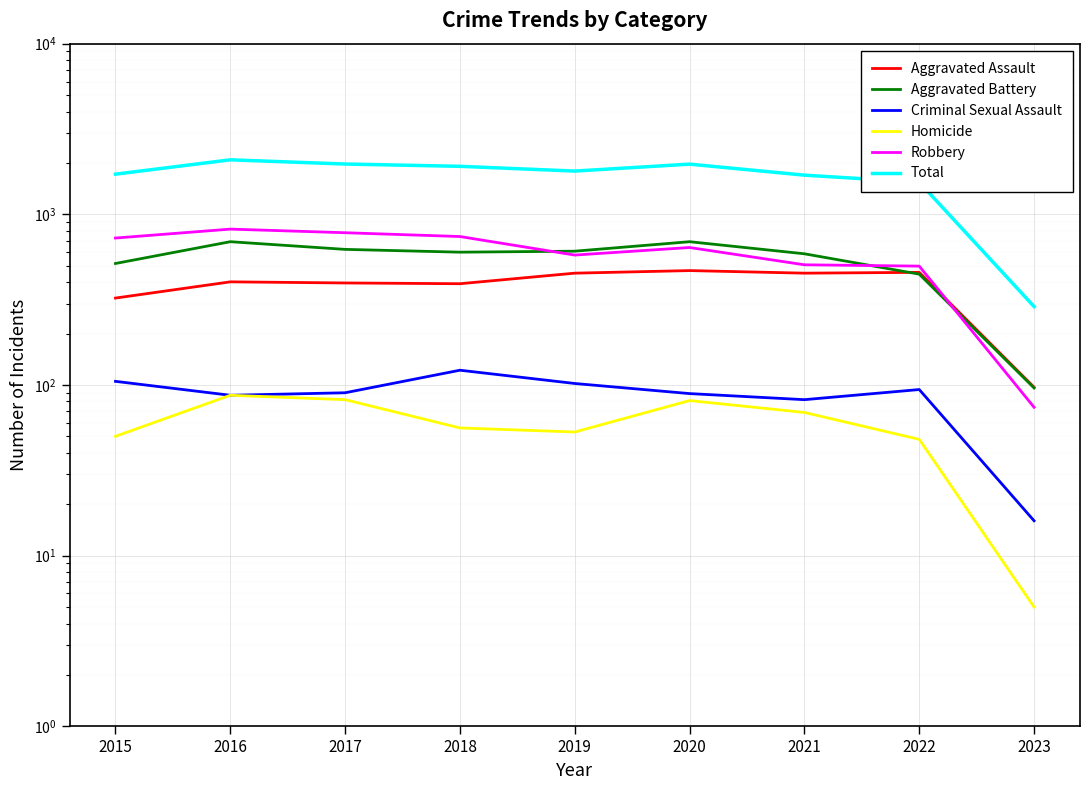

What is the smallest value displayed?

5